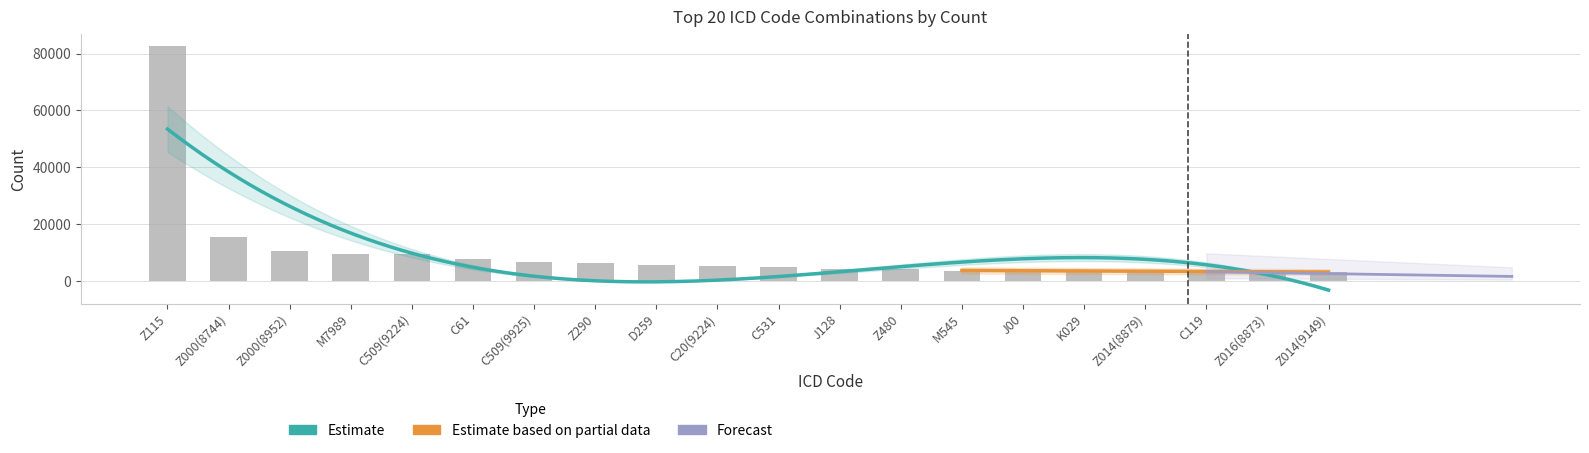

Reading left to right, what are all the values shown in this chart?

82580	15311	10452	9543	9499	7796	6529	6390	5562	5411	4851	4229	4066	3686	3627	3566	3511	3242	3220	3202